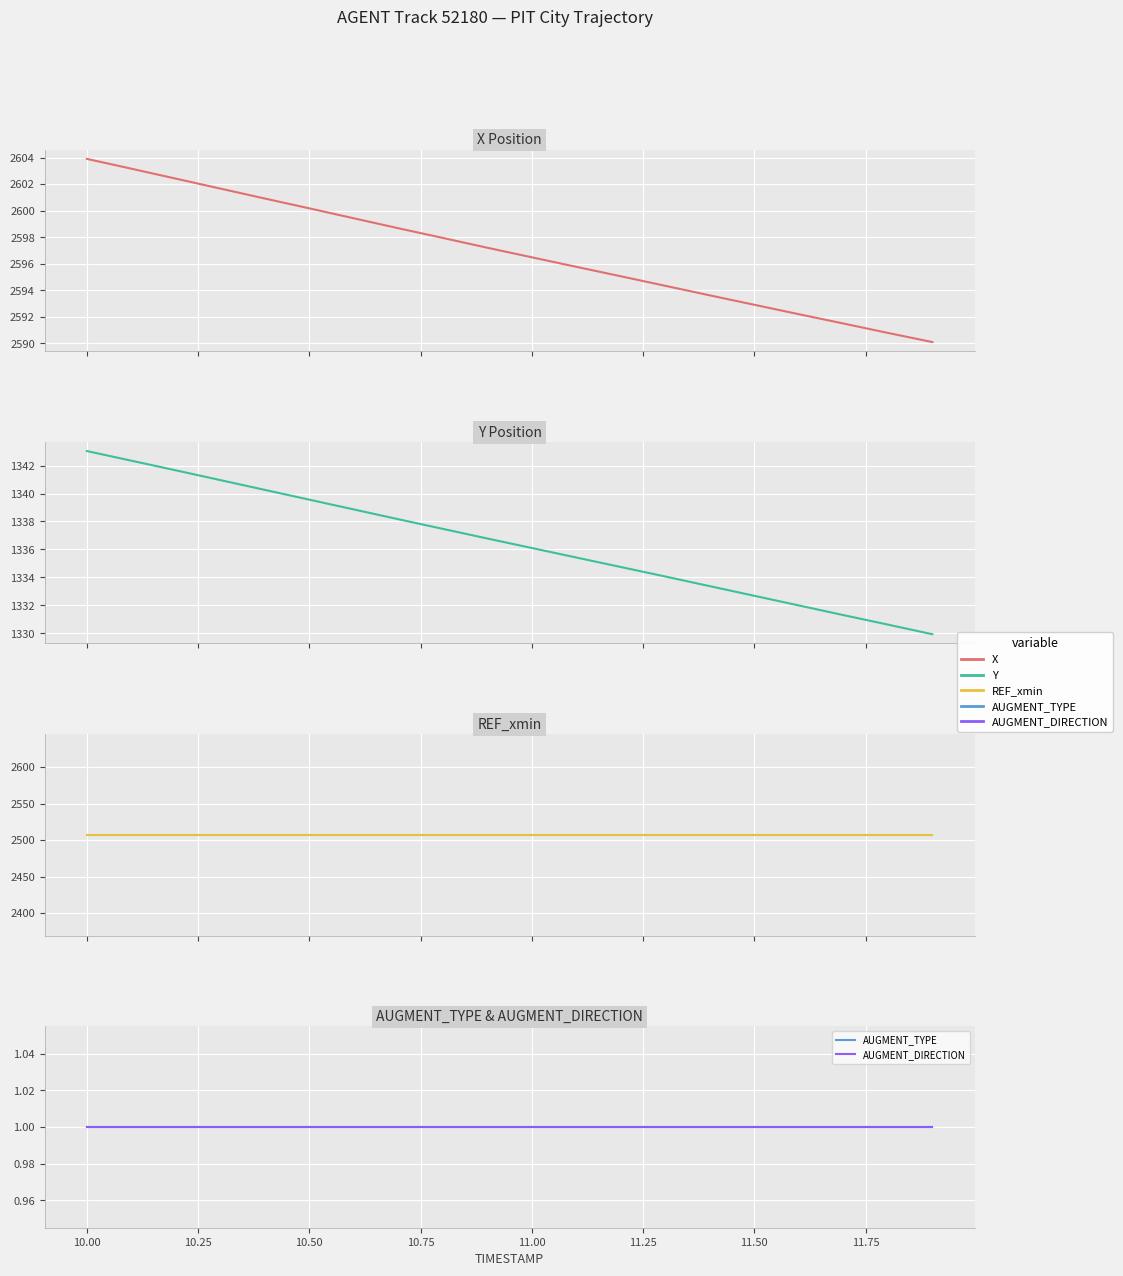

Is it true that AUGMENT_DIRECTION equals 0.2 at 19?

False